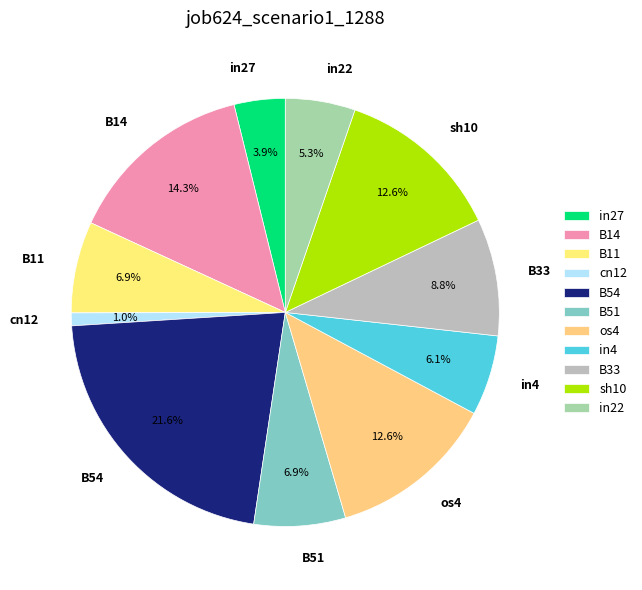

Which slice is the smallest?

cn12